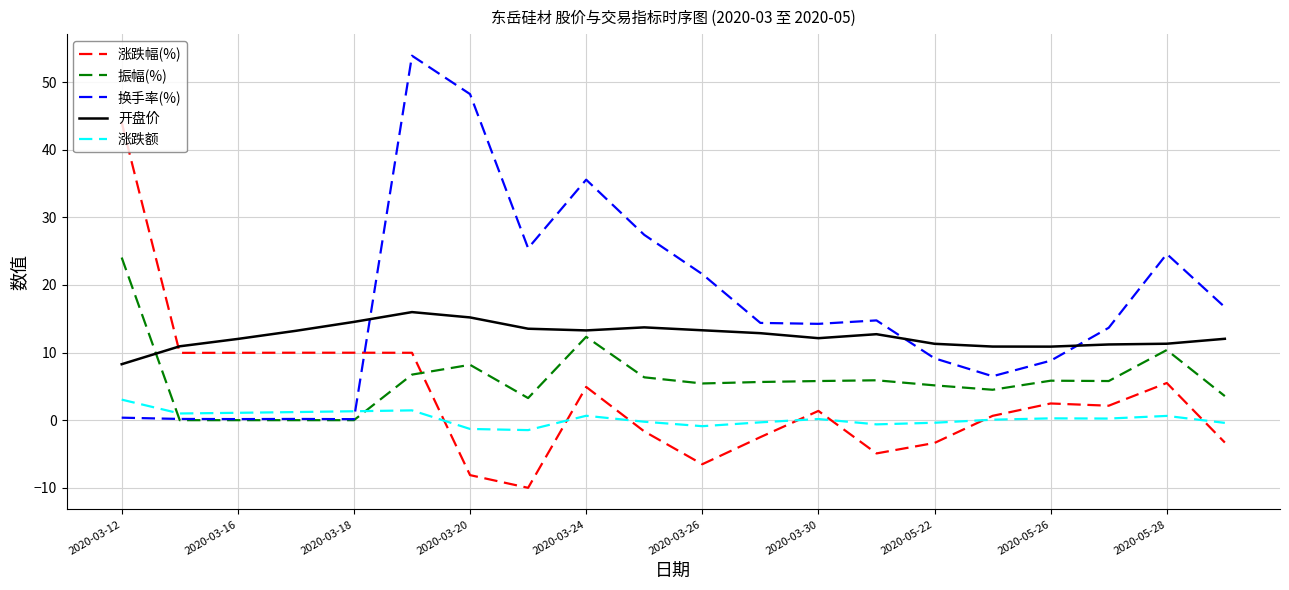

What is the minimum value for 开盘价?

8.3